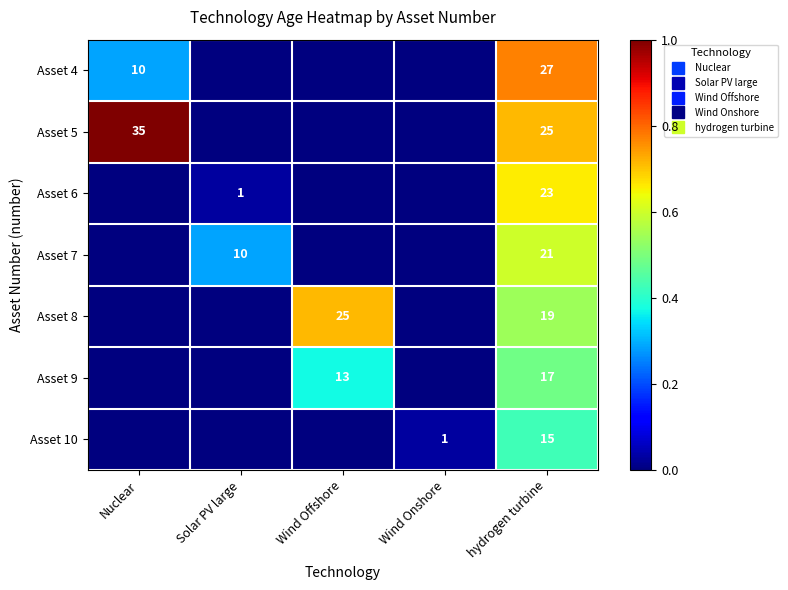

At which label does Asset 5 reach its minimum?

Solar PV large